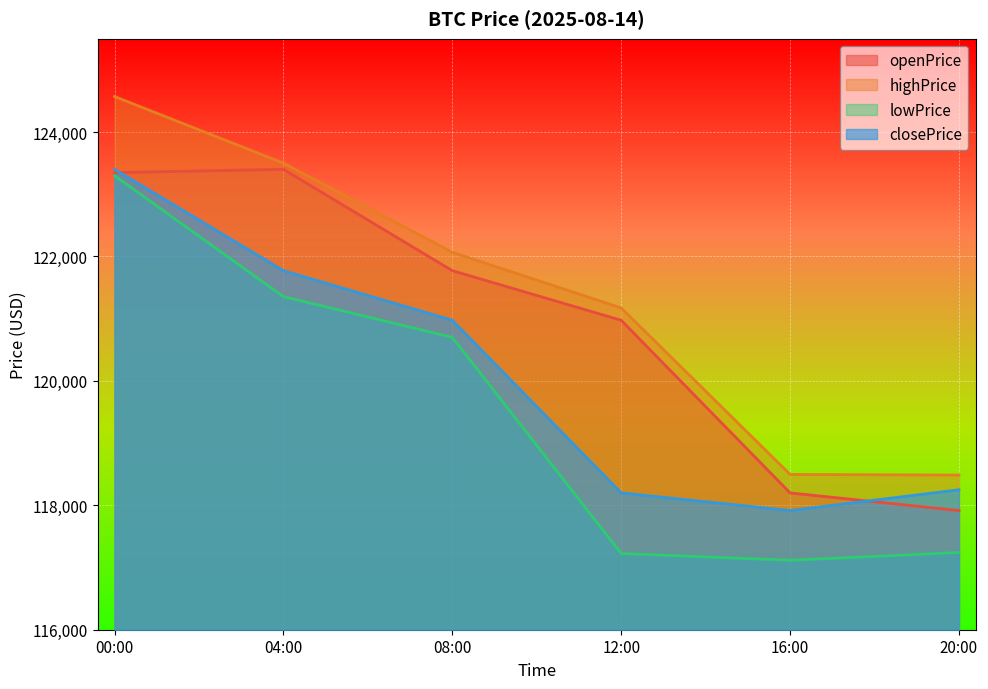

At 16:00, list the series in order from largest to smallest.

highPrice, openPrice, closePrice, lowPrice